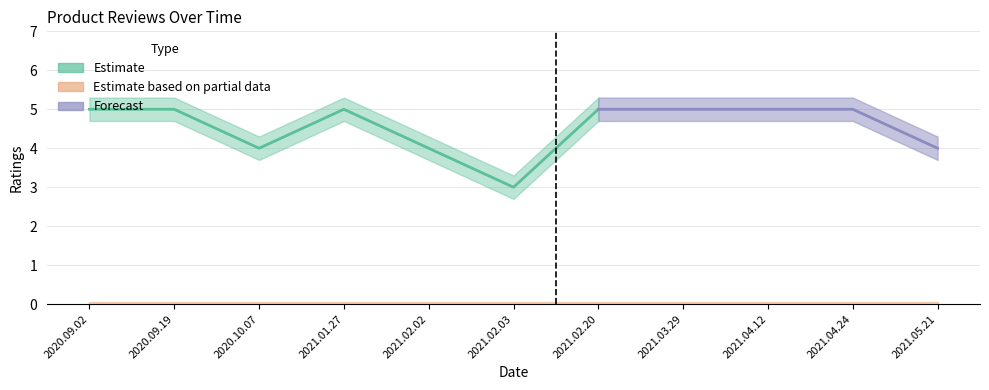

What is the spread (max minus min) of values at 2020.10.07?

4